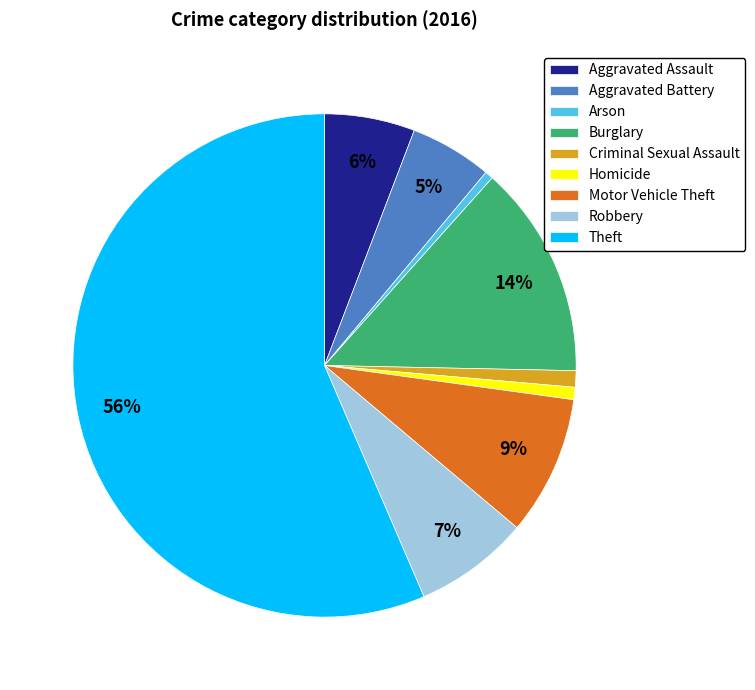

To the nearest percent, what is the combined percentage of Homicide and Theft?

57%